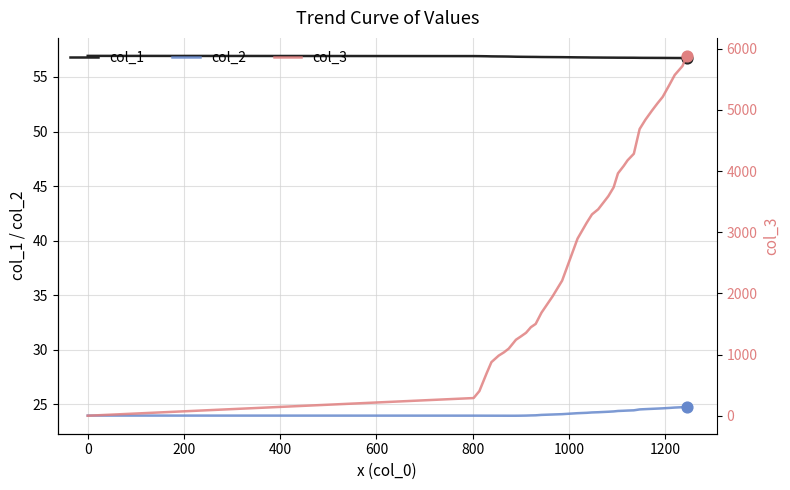

At how many categories does at least one series exceed 3850?

13